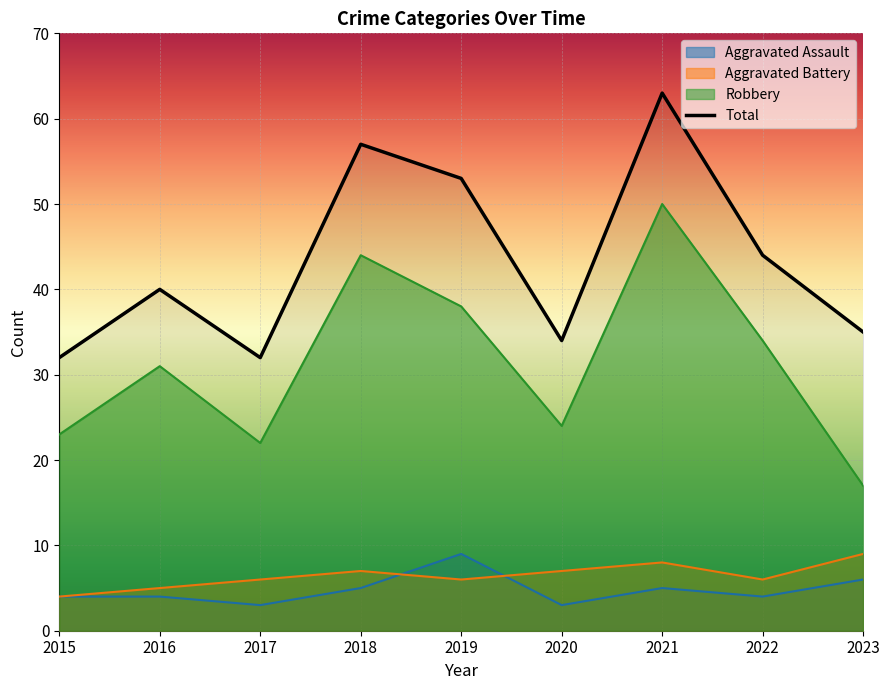

What is the difference between the Robbery values at 2023 and 2018?

27